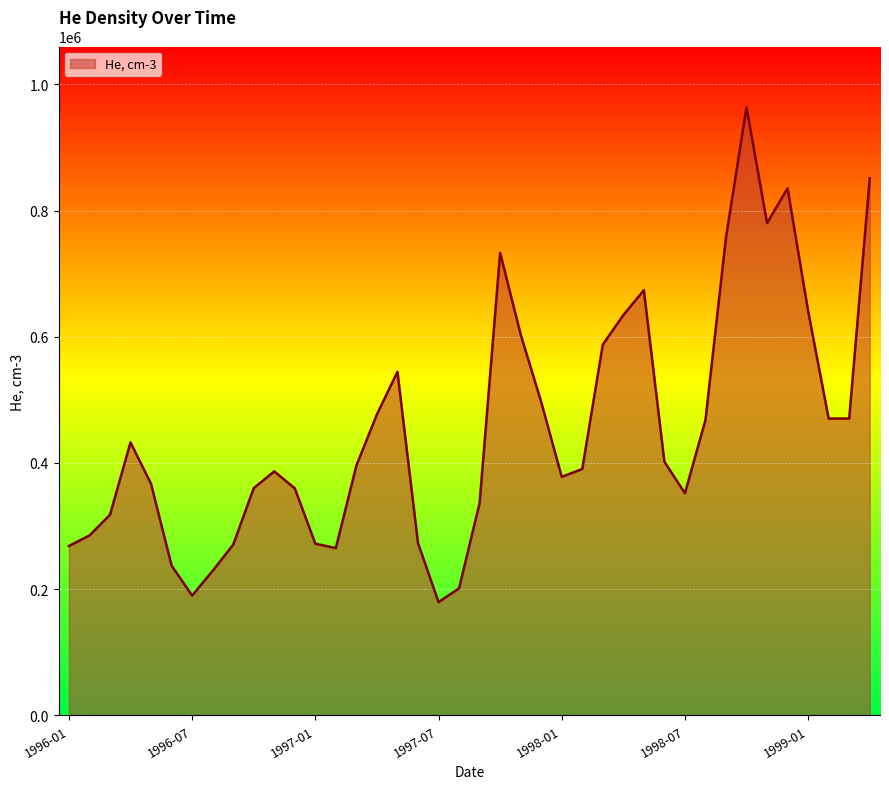

What is the difference between the maximum and minimum values?

784100